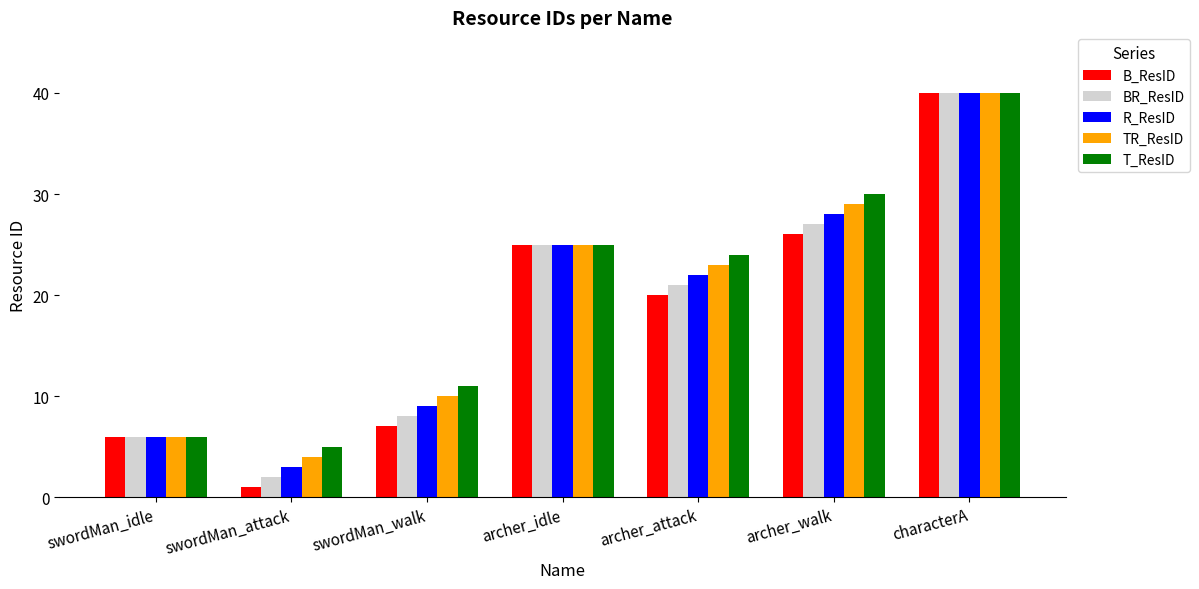

Which series changed the most between archer_idle and archer_walk?

T_ResID